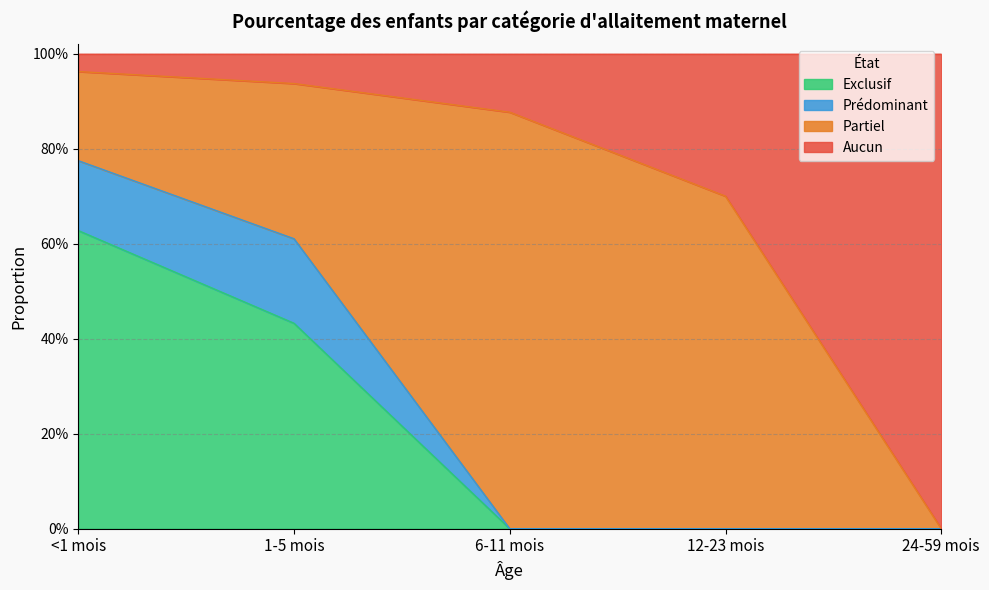

Does the chart display data point markers on the line(s)?

No